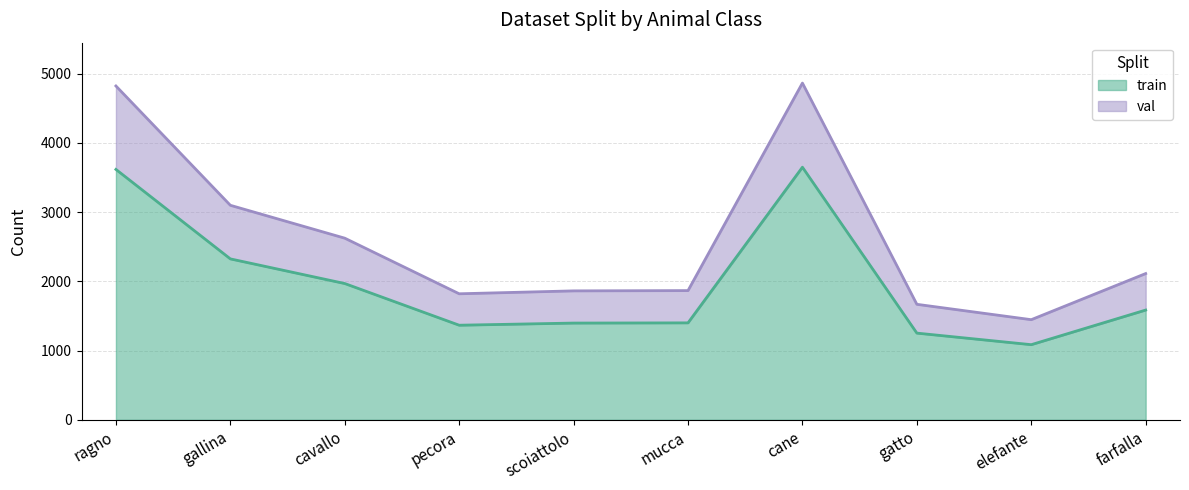

What position from the right is scoiattolo?

6